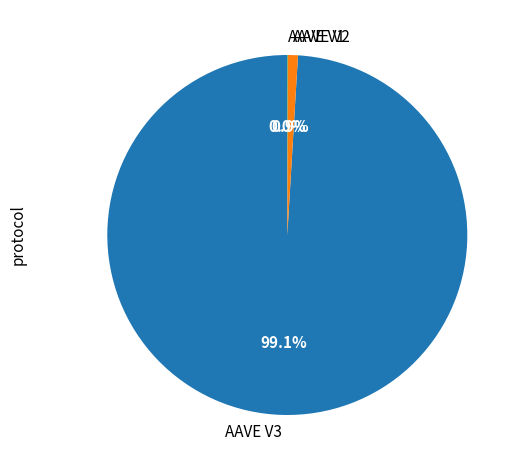

Which slice is the largest?

AAVE V3